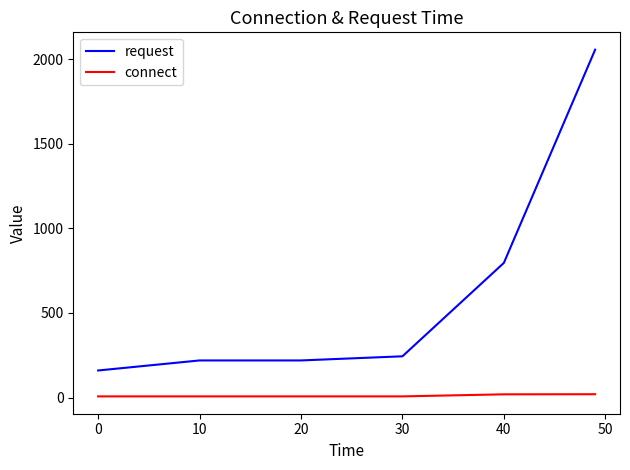

Which series has the widest spread of values?

request